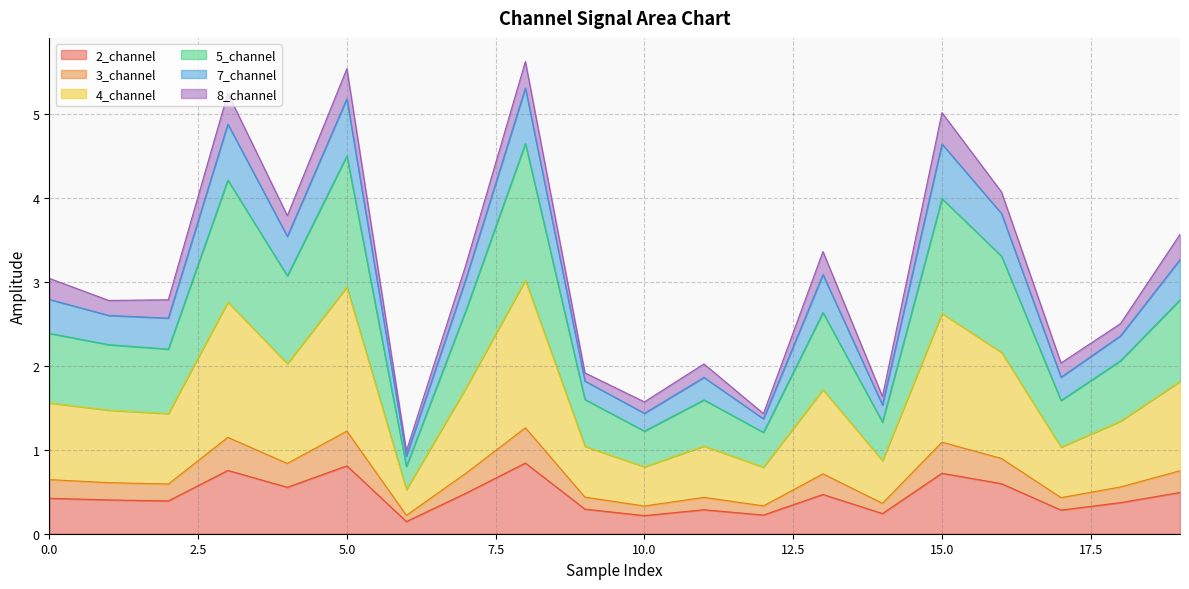

The value of 2_channel at 0.0 is 0.4. True or false?

True